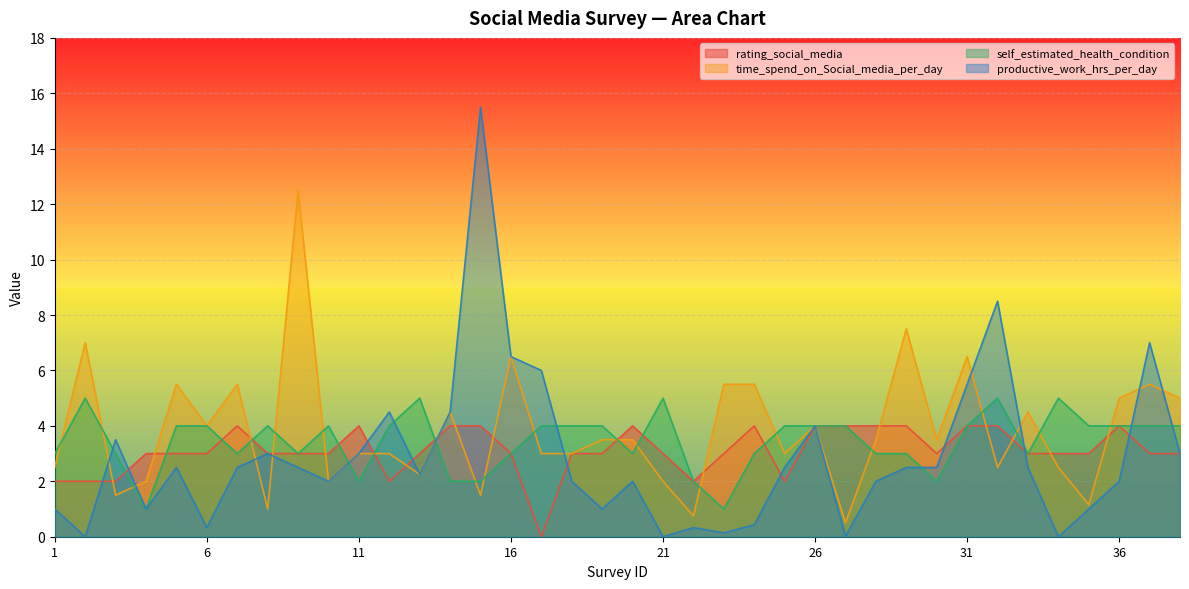

How many distinct data groups are displayed?

4